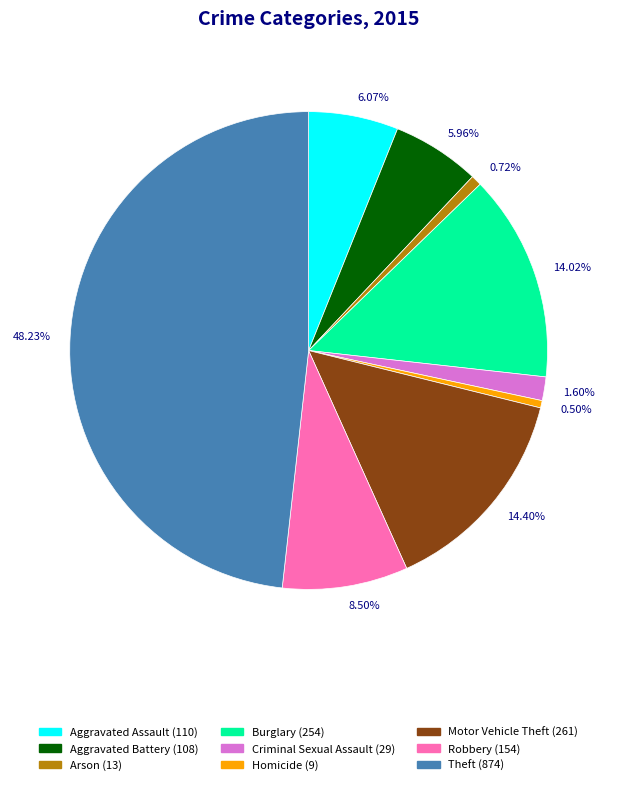

To the nearest percent, what is the difference between the largest and smallest slice percentages?

48%